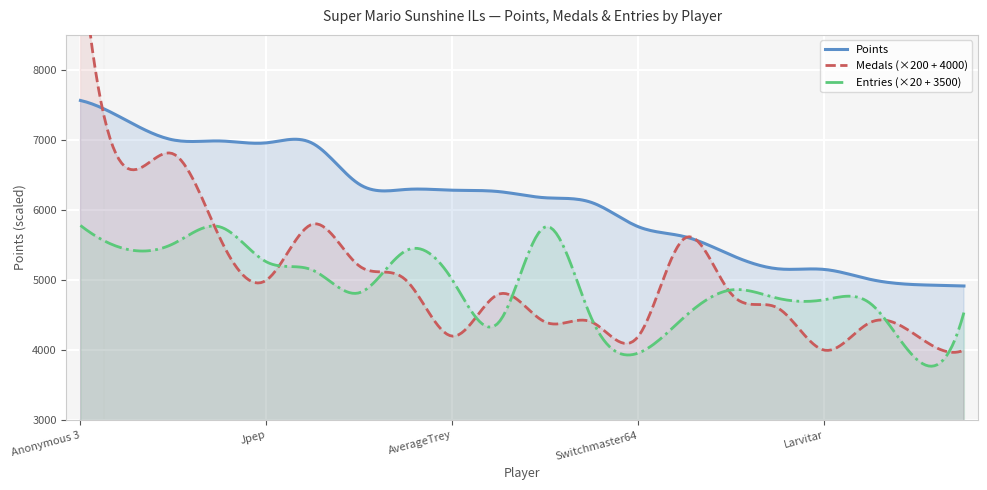

Which series changed the most between Larvitar and Urbani?

Points